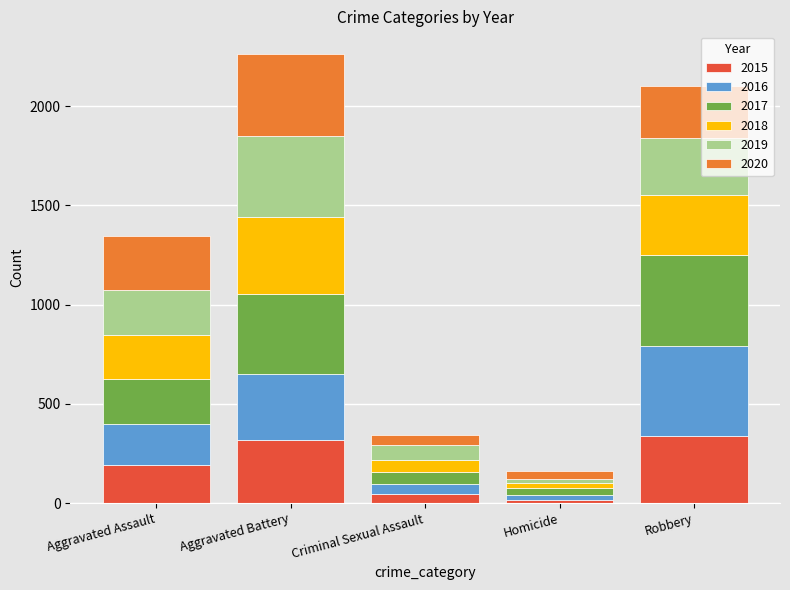

What is the total value across all series at Robbery?

2102